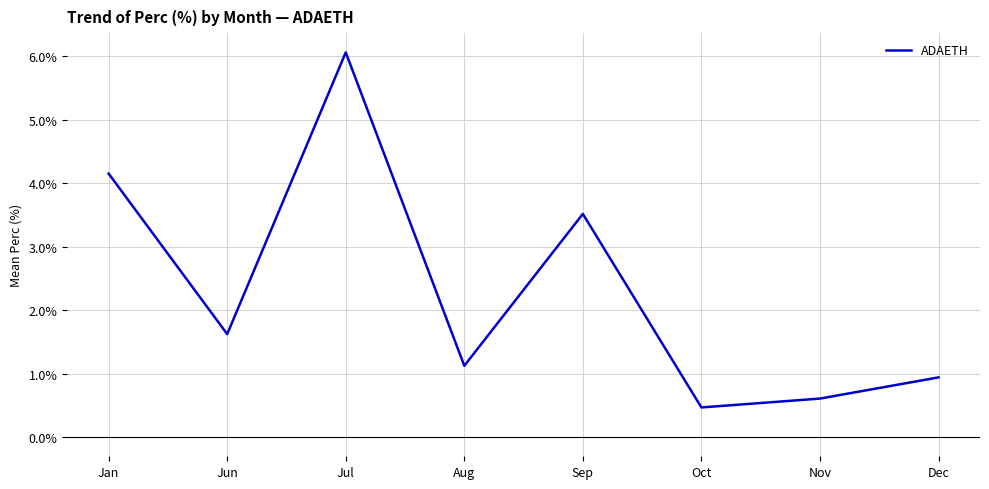

Reading left to right, list all the values displayed in this chart.

4.2	1.6	6.1	1.1	3.5	0.5	0.6	0.9